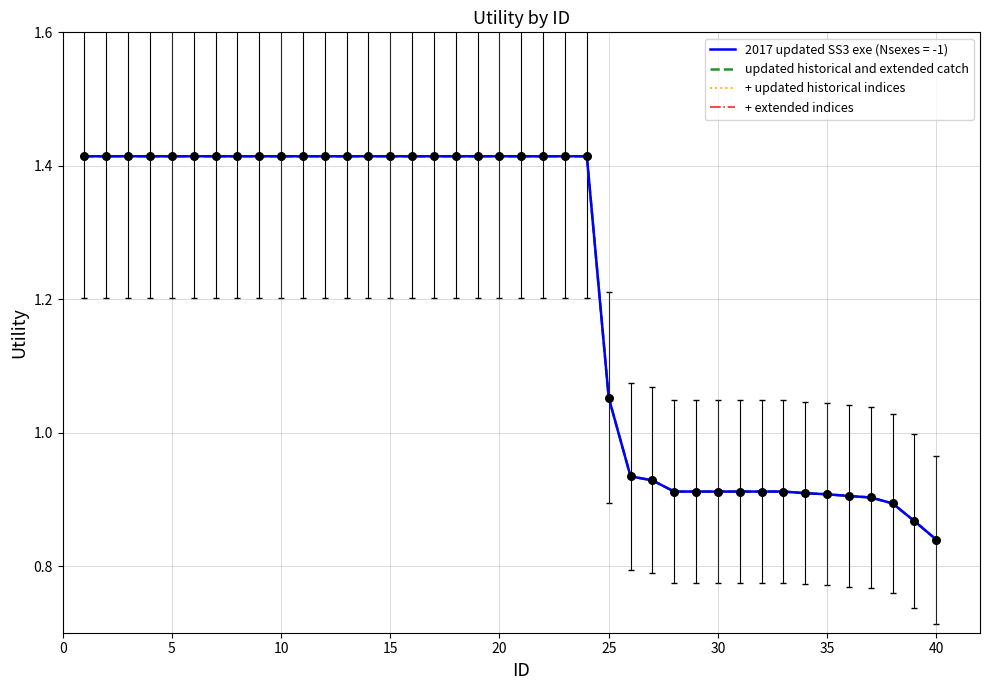

Does the chart have visible grid lines?

Yes